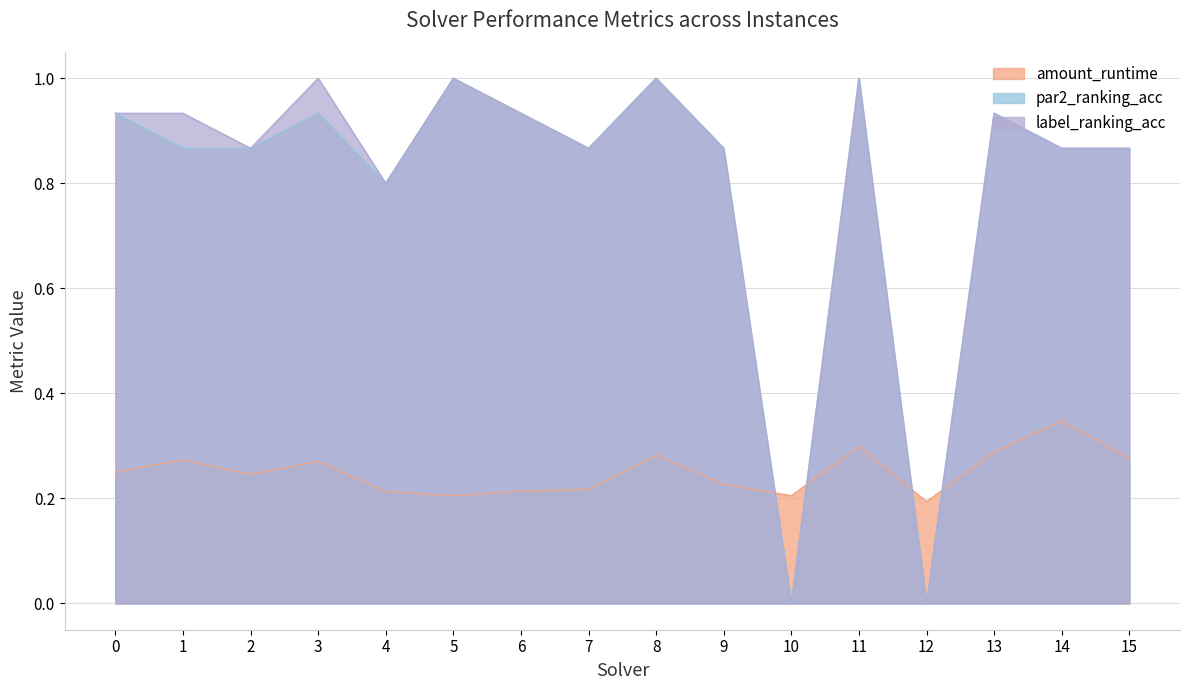

The par2_ranking_acc series shows 0.9 at 2. True or false?

True